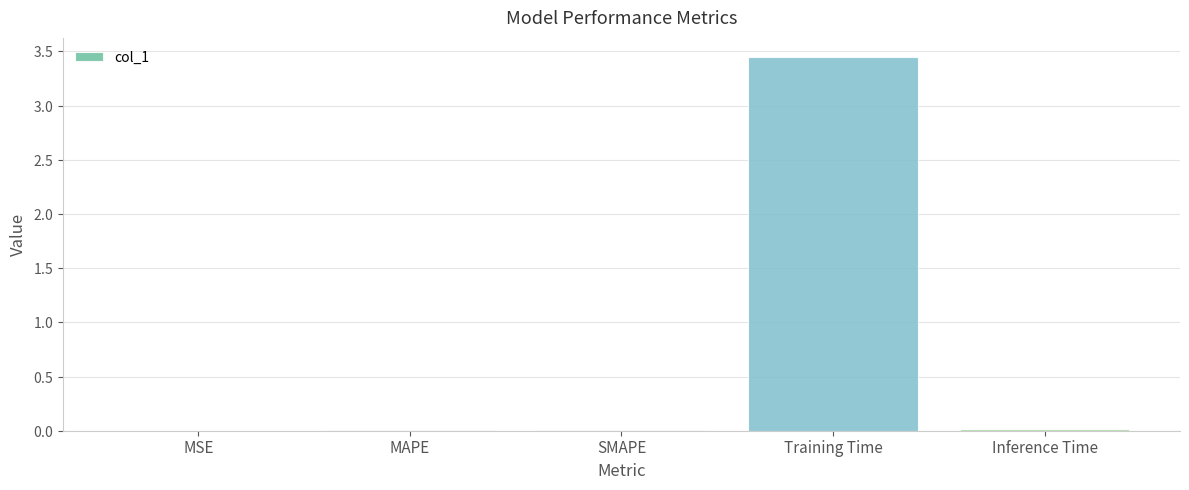

Are the bars horizontal?

No